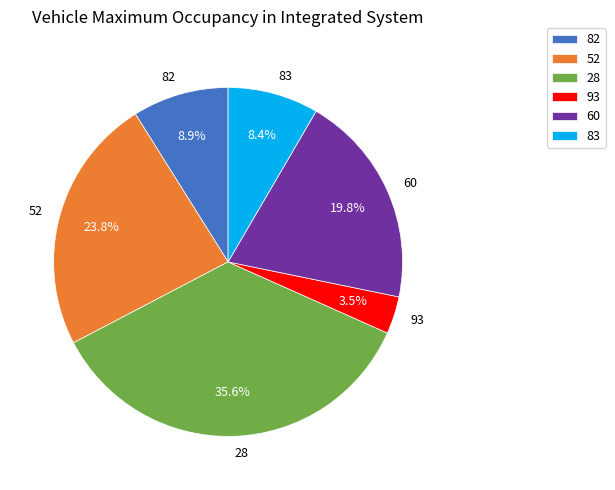

Combined, do 93 and 60 account for over 50%?

No